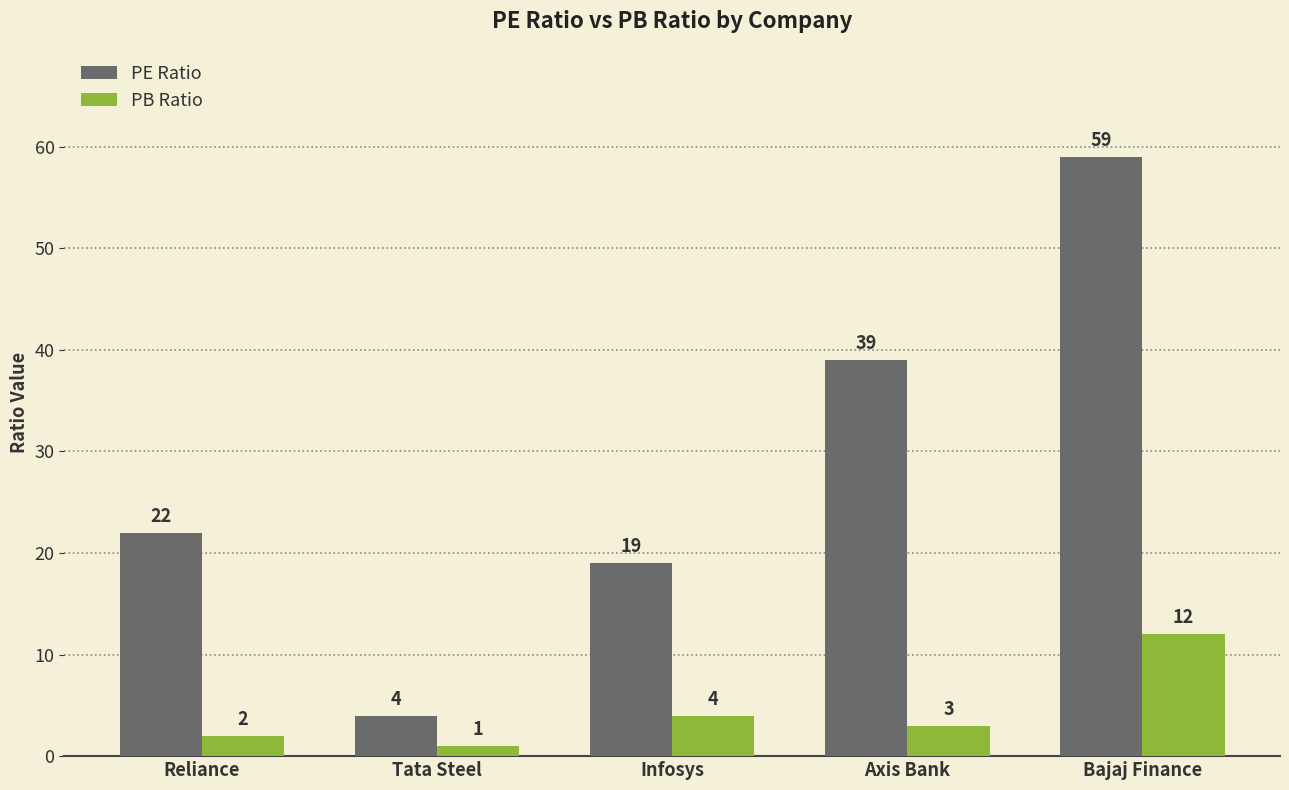

Reading left to right, extract all data points from this chart.

PE Ratio: 22	4	19	39	59
PB Ratio: 2	1	4	3	12